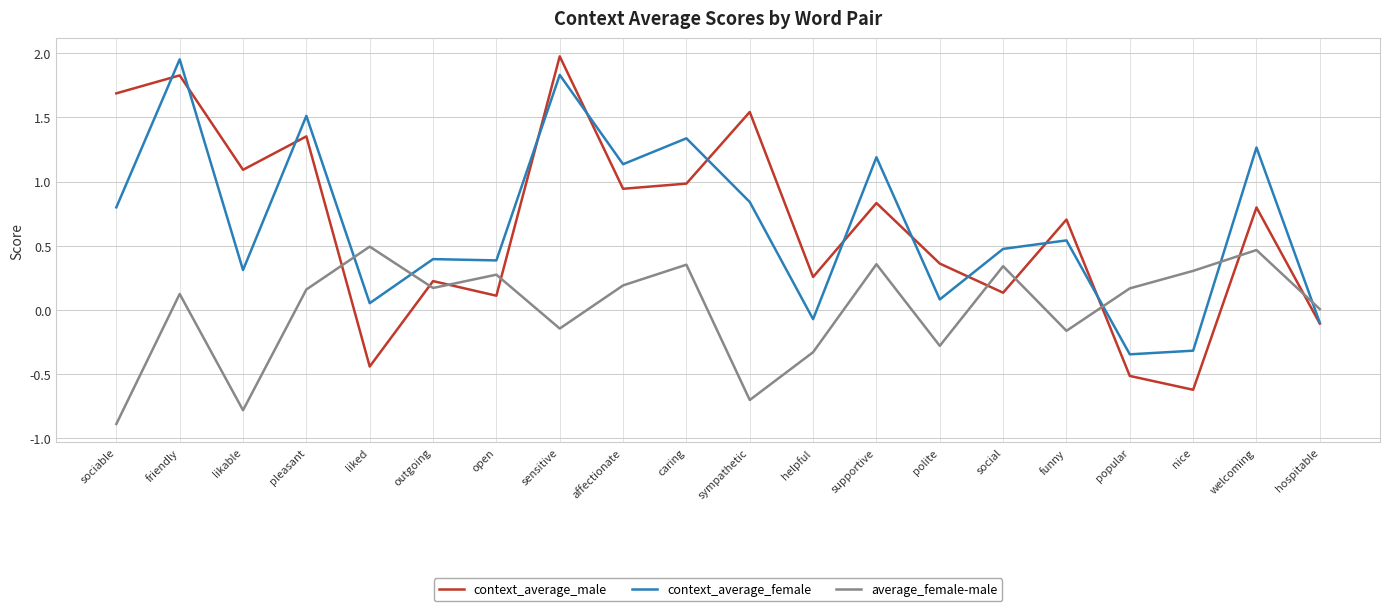

Is this an area chart (filled region under the line)?

No